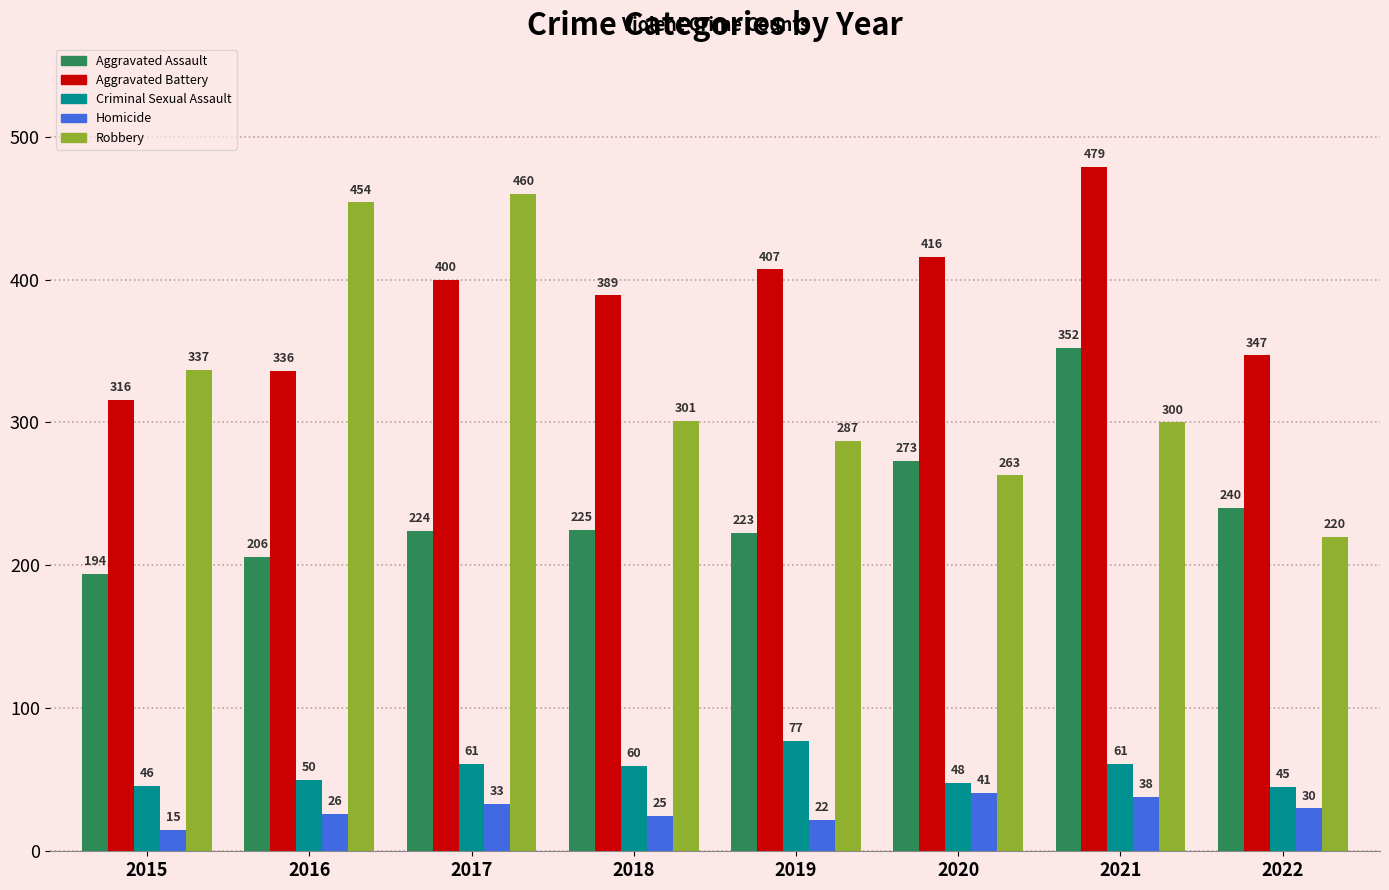

Where does the Robbery series first go above 301?

2015